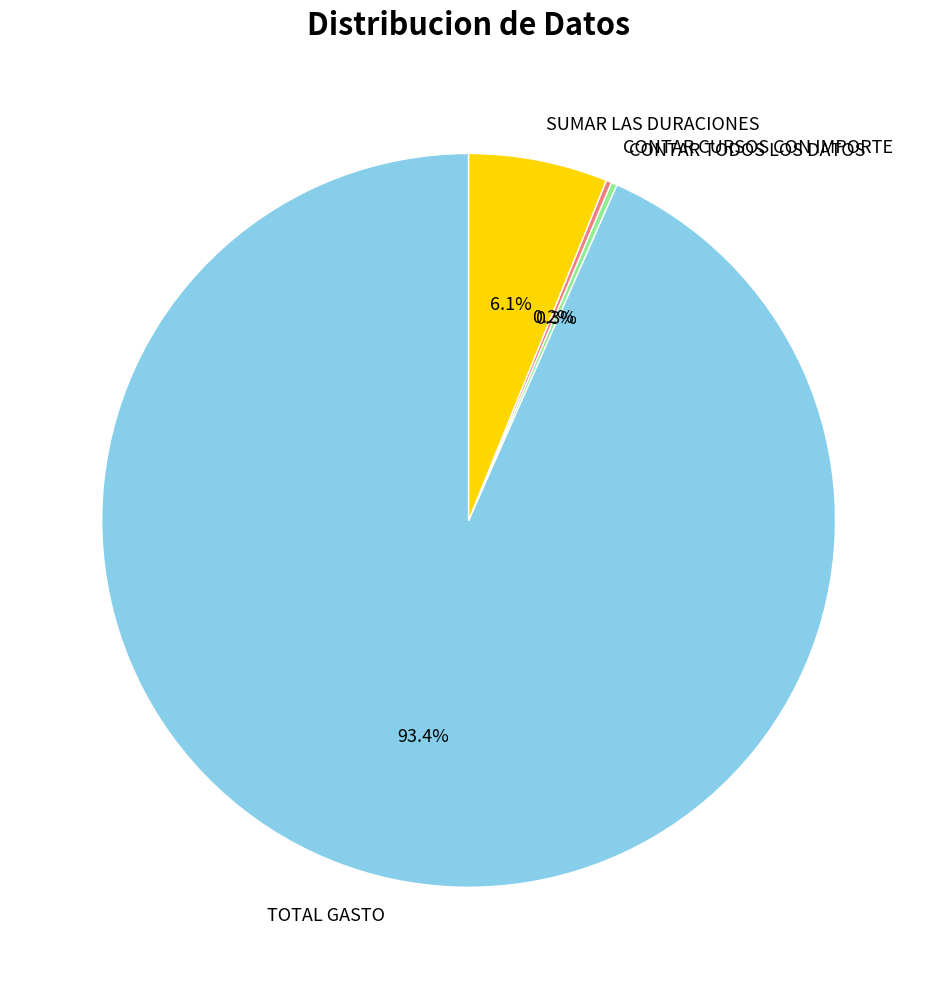

Combined, do TOTAL GASTO and SUMAR LAS DURACIONES account for over 50%?

Yes